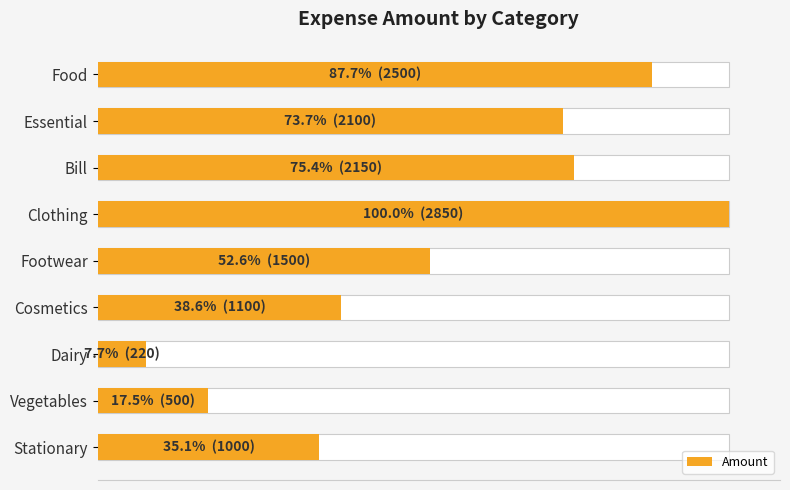

How many data points are less than 1500?

4